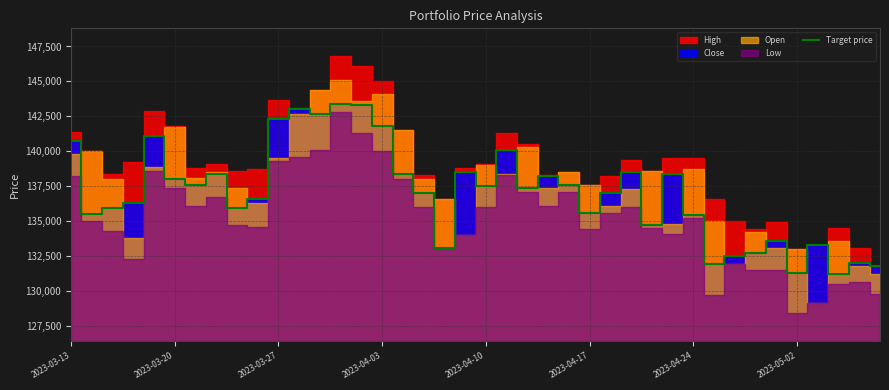

The value of Target price at 2023-04-03 is 203208. True or false?

False